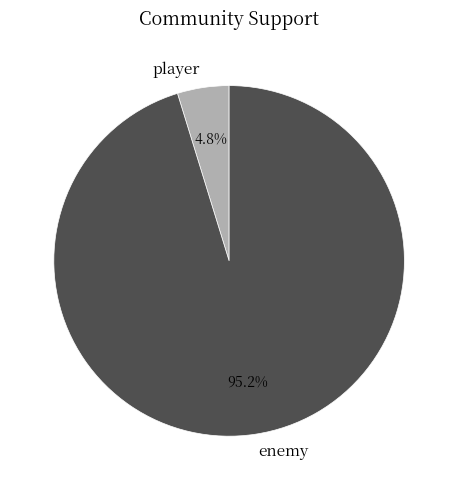

To the nearest percent, what is the difference between the player and enemy slice percentages?

90%